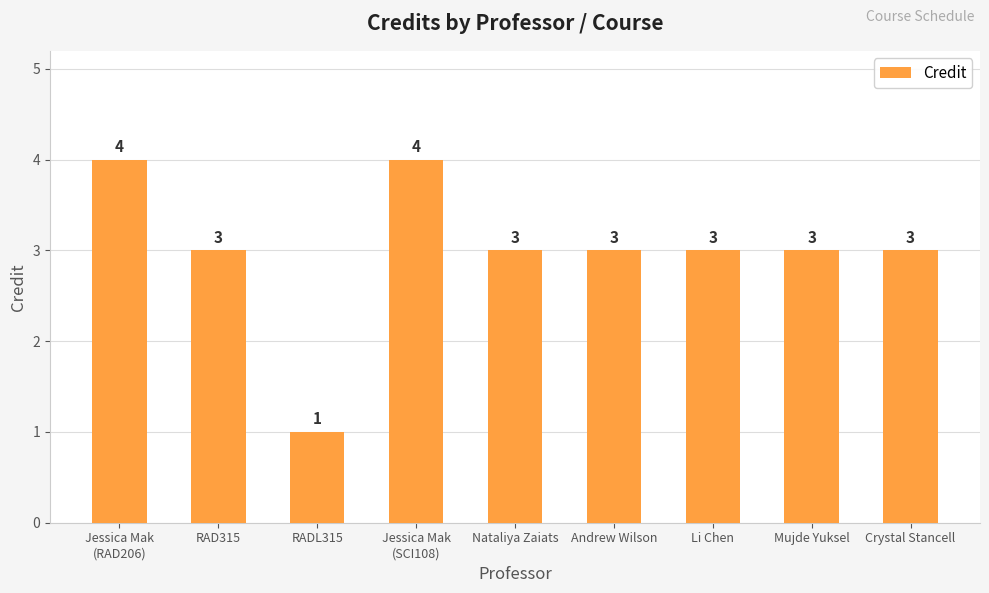

What is the value of the 1st bar from the left?

4